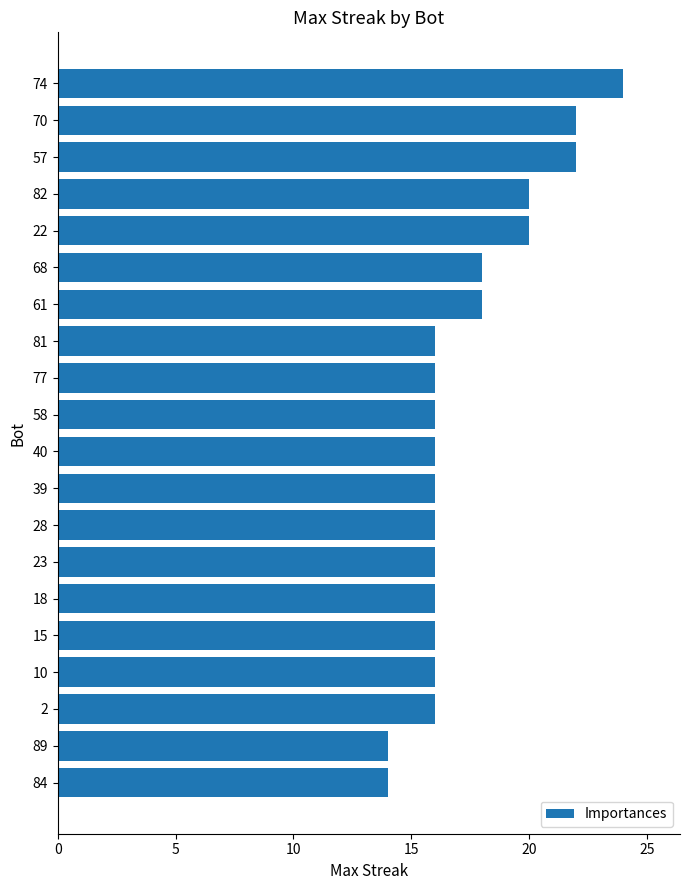

What is the greatest value displayed?

24